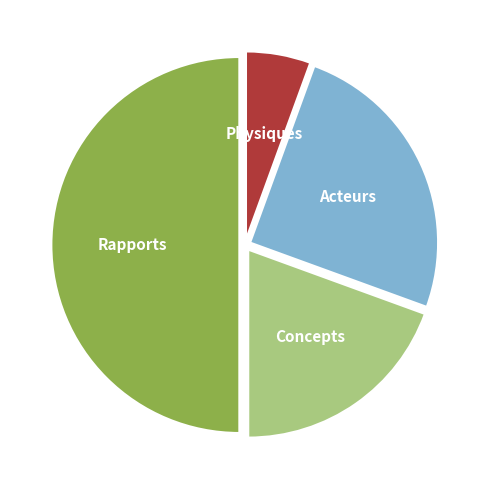

Which slice is the smallest?

Physiques